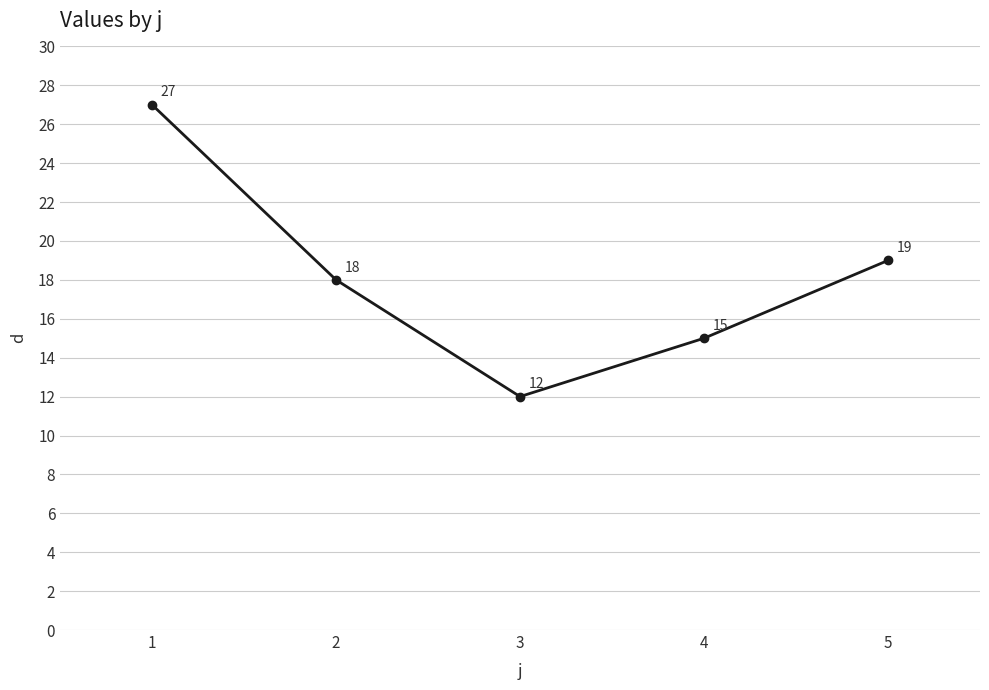

Does the chart display data point markers on the line(s)?

Yes